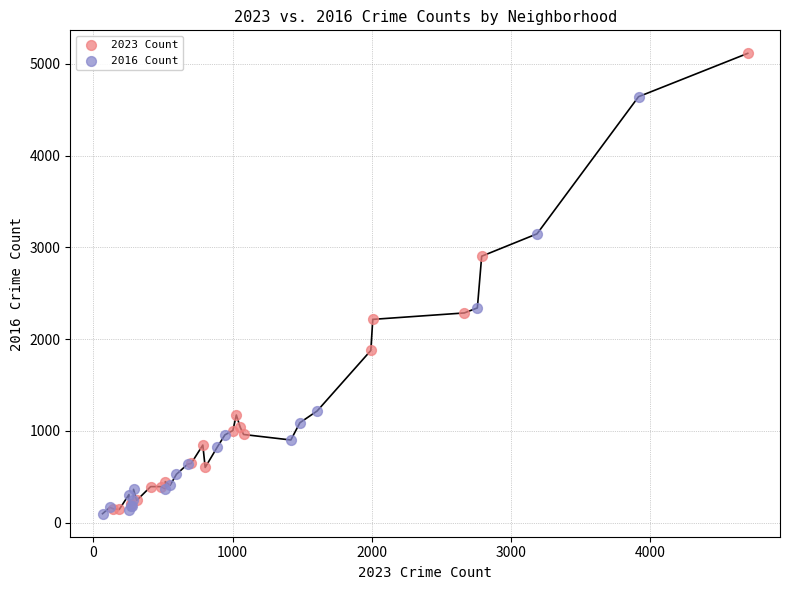

Which series has the largest Y range (max minus min)?

2023 Count